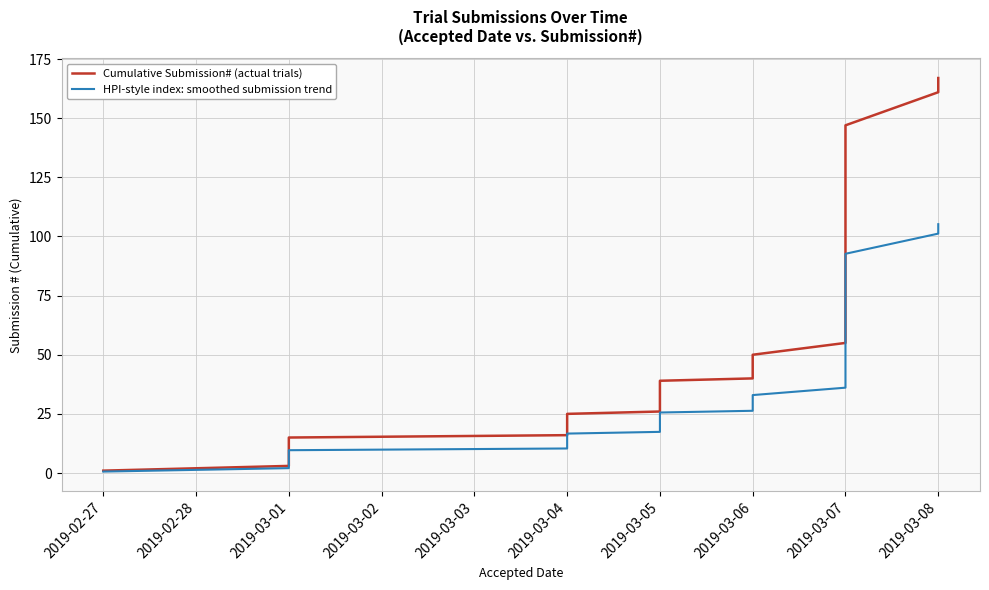

Which has a higher value, 2019-03-06 or 2019-03-04?

2019-03-06